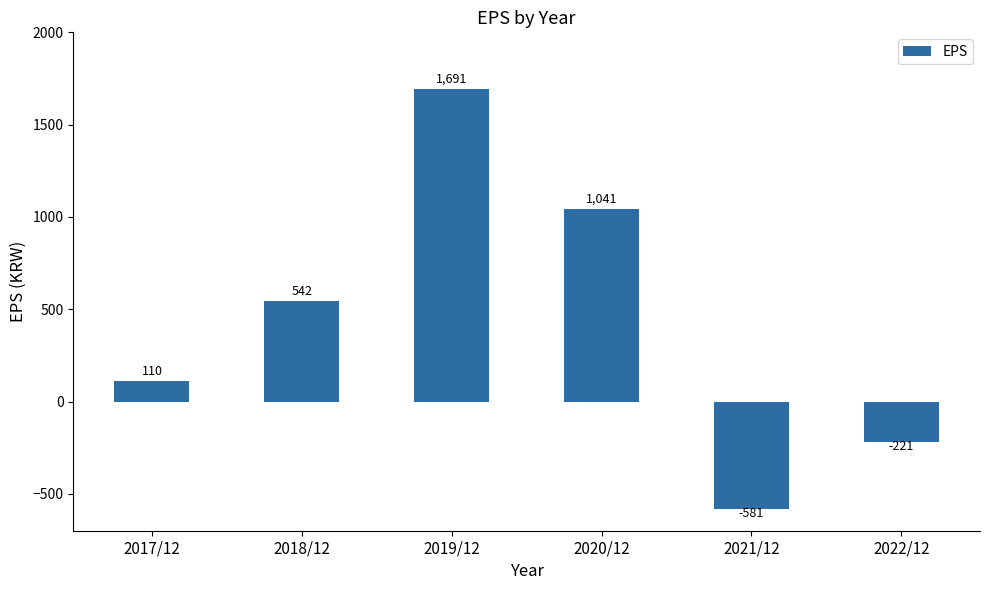

Count the values in the range -221 to 1041.

4